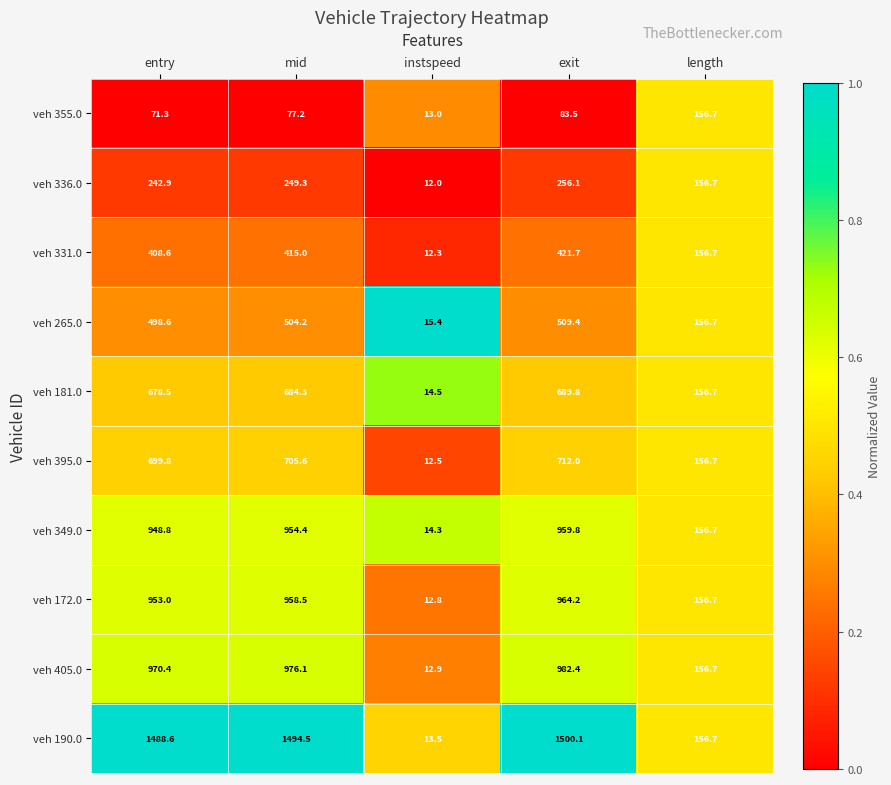

What is the highest value of the veh 405.0 series?

982.4